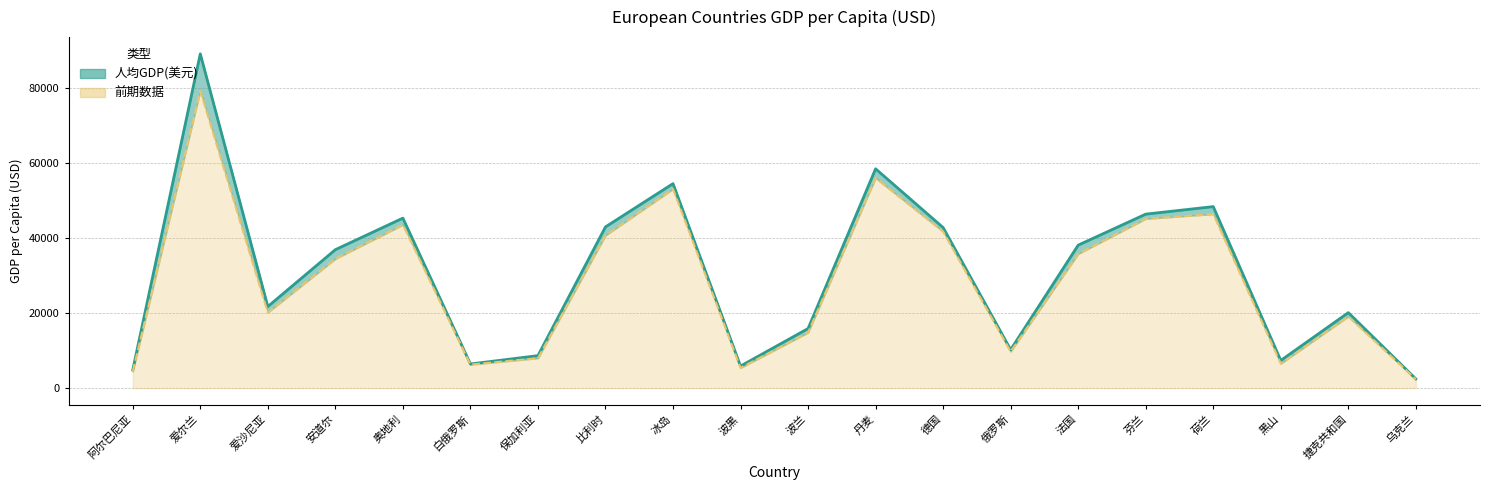

Which series has the largest range (max minus min)?

人均GDP(美元)